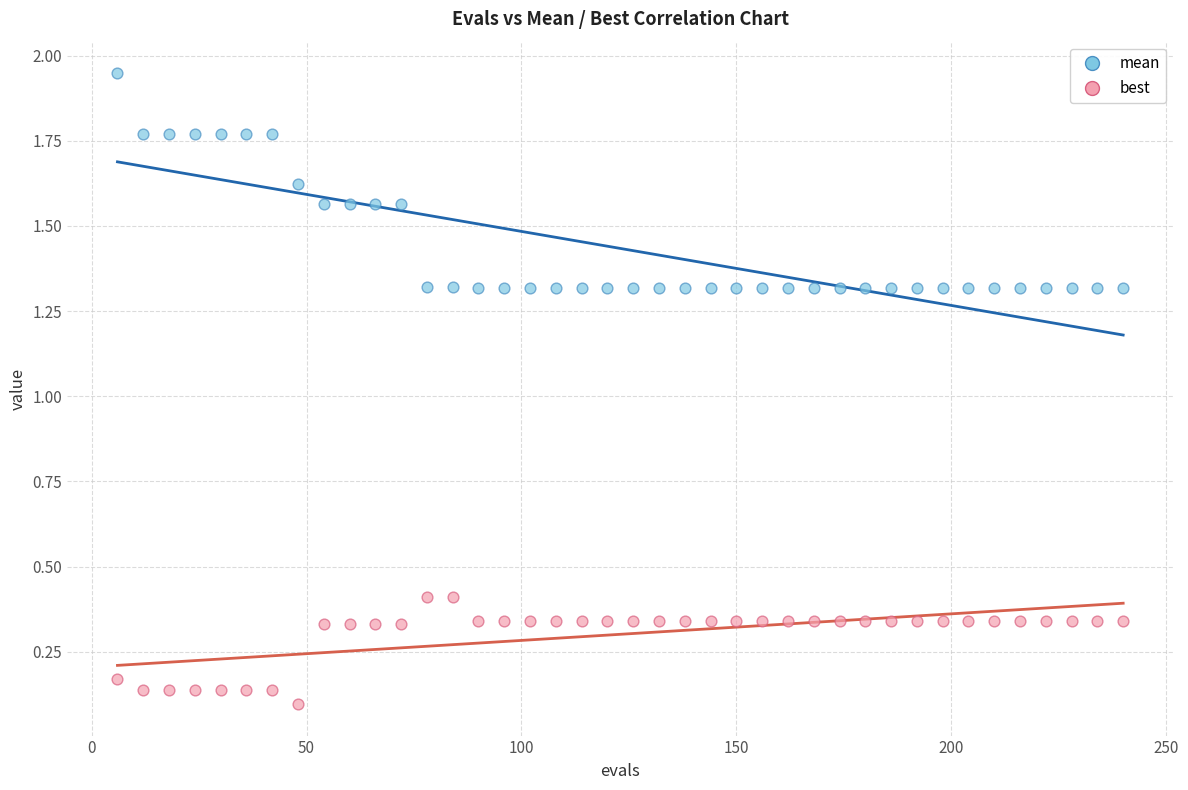

Across all data points, what is the range of X values (max minus min)?

234.0